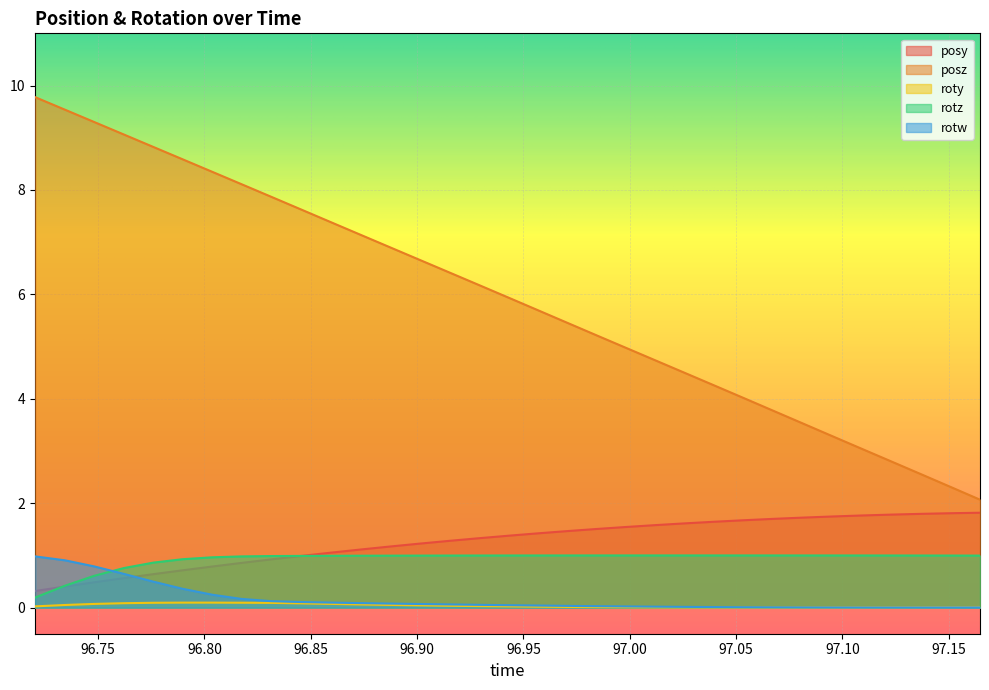

The posz series shows 8.8 at 96.776. True or false?

True